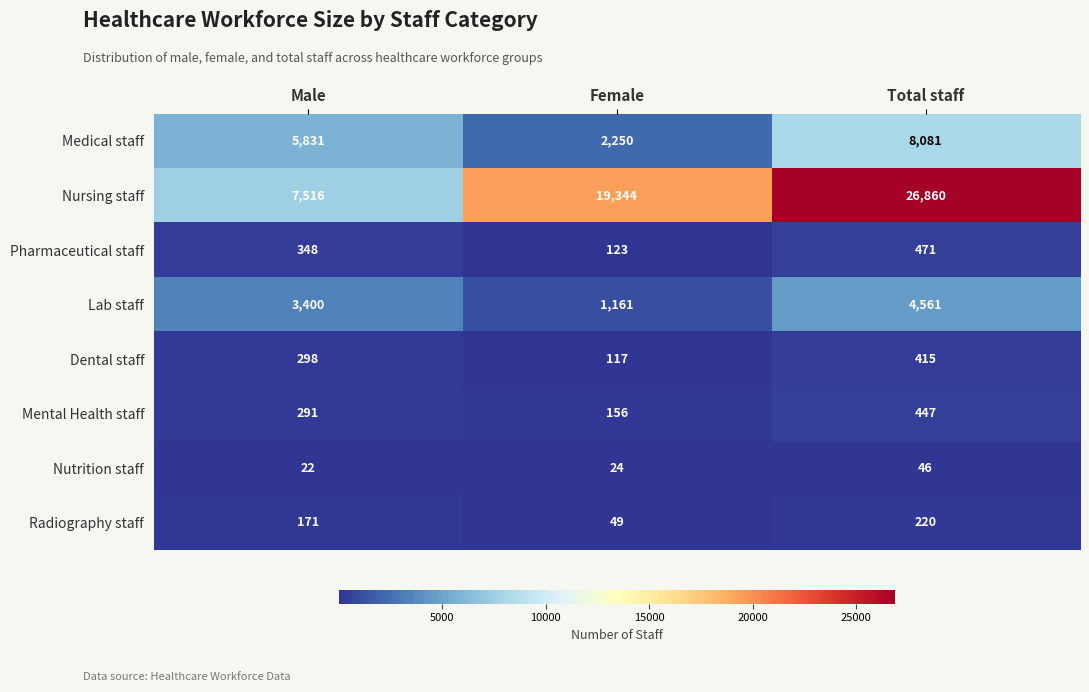

Read the Lab staff value at Male, to the nearest 50.

3400